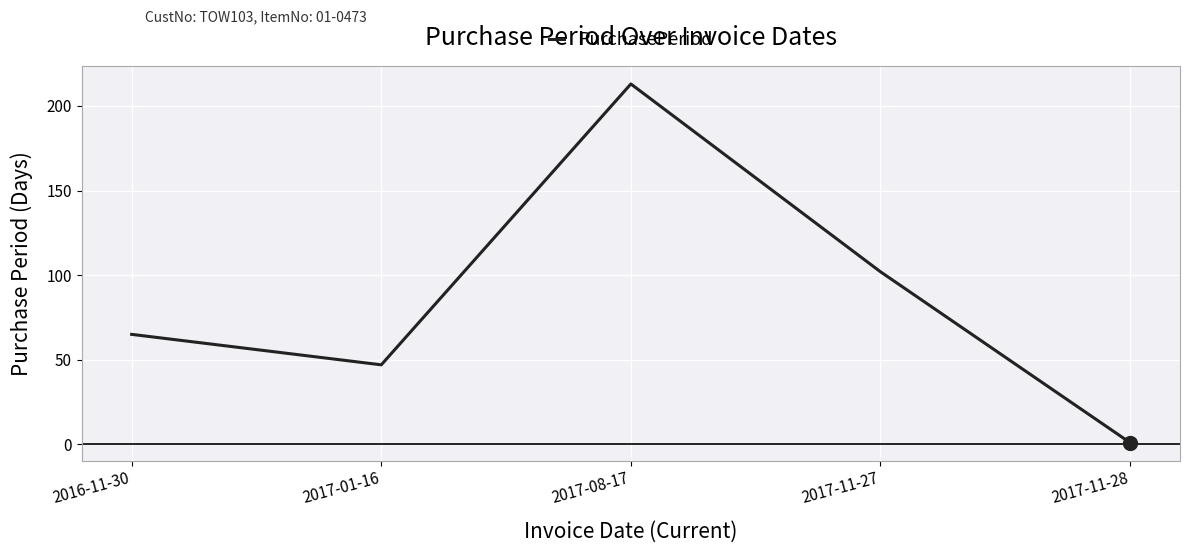

Which category has the lowest value across all series?

2017-11-28